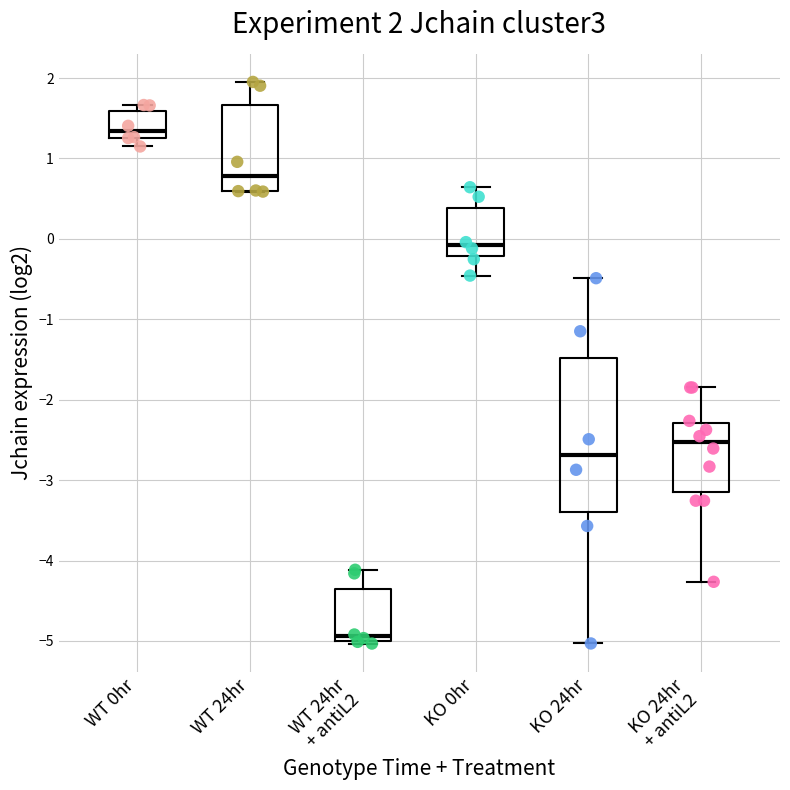

Which box is the tallest, from its lower edge to its upper edge?

KO 24hr